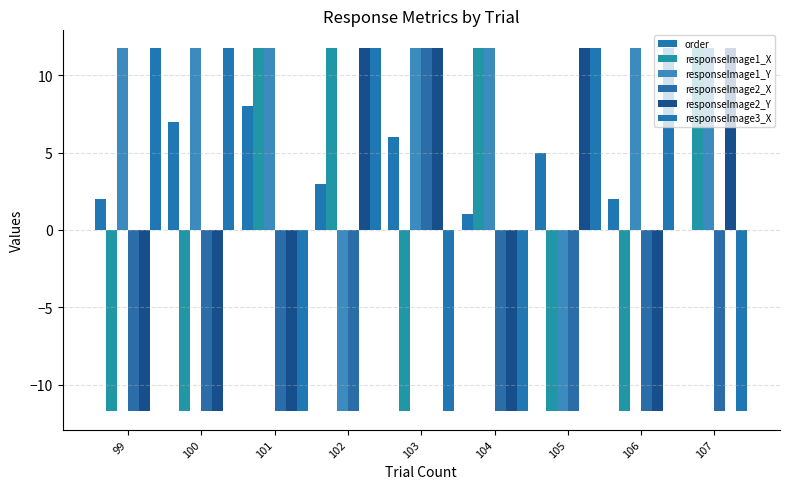

Between 101 and 102, which series saw the biggest shift?

responseImage1_Y